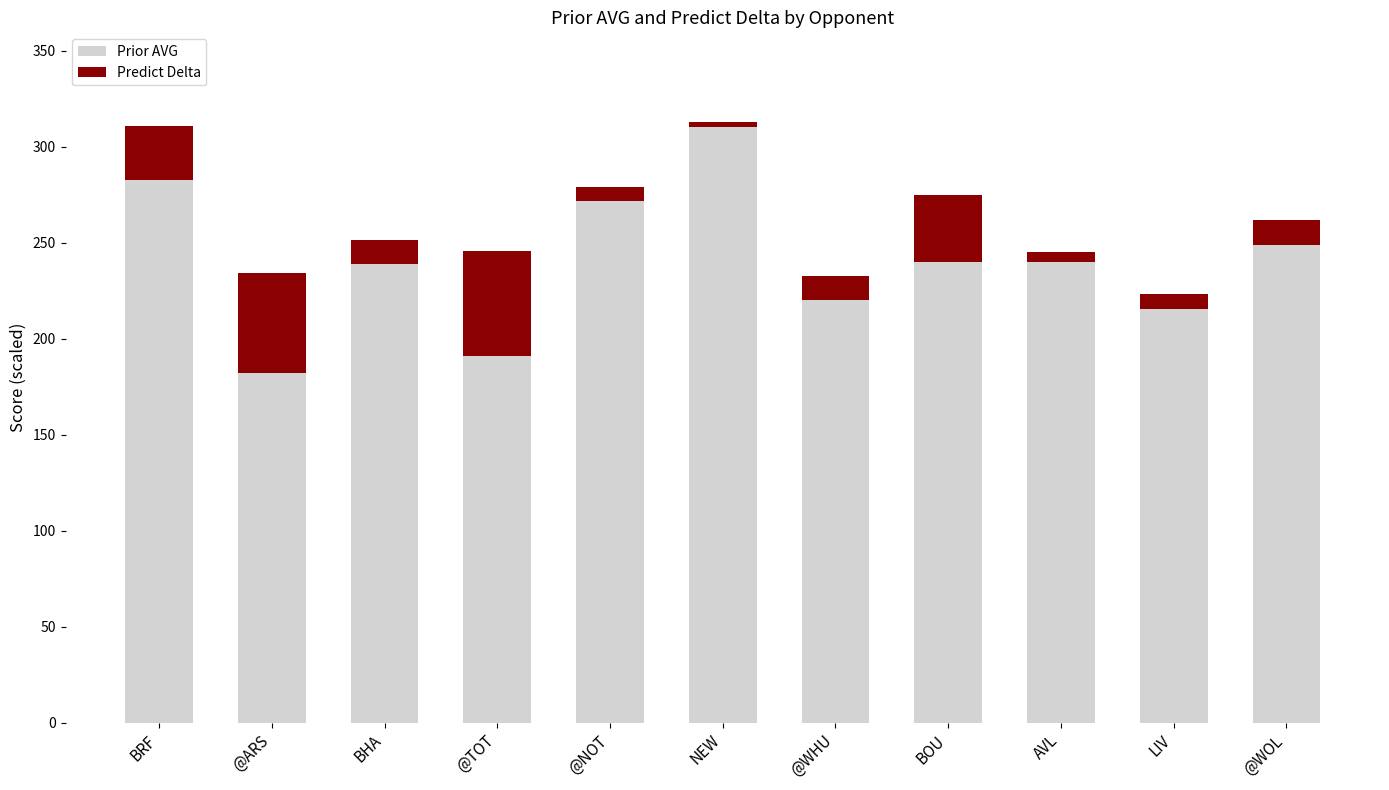

The Prior AVG series shows 310.2 at NEW. True or false?

True